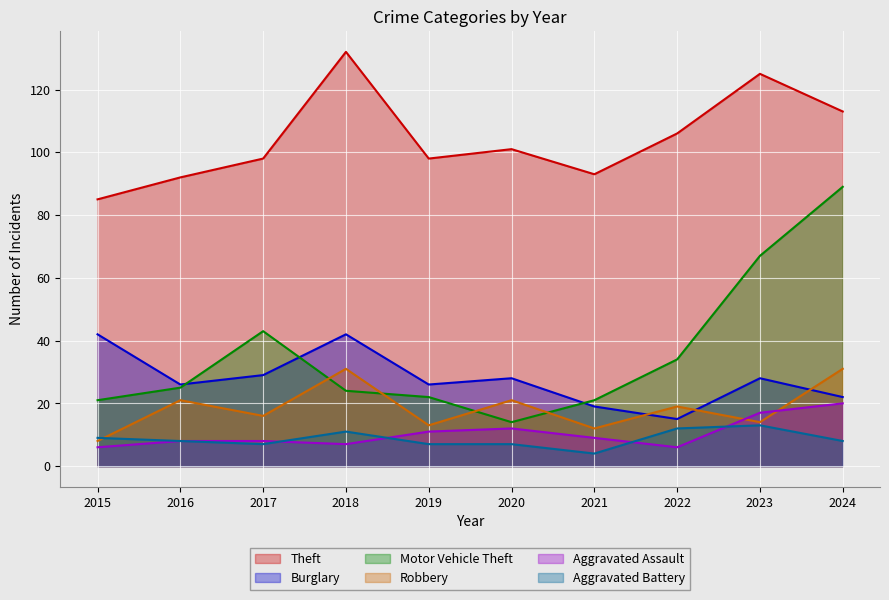

Which series has the widest spread of values?

Motor Vehicle Theft